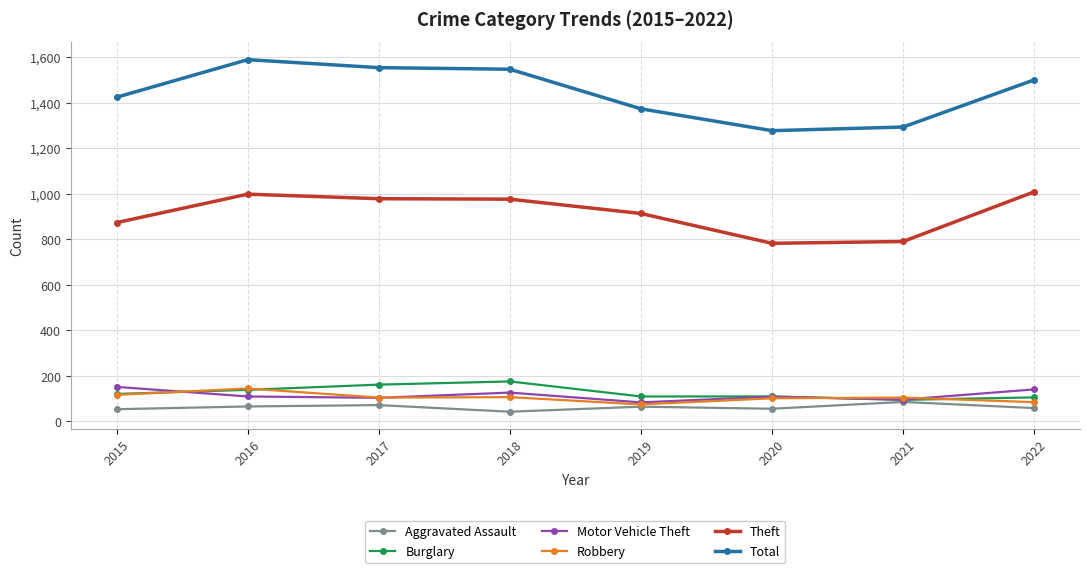

True or false: Aggravated Assault has a value of 72 at 2017.

True